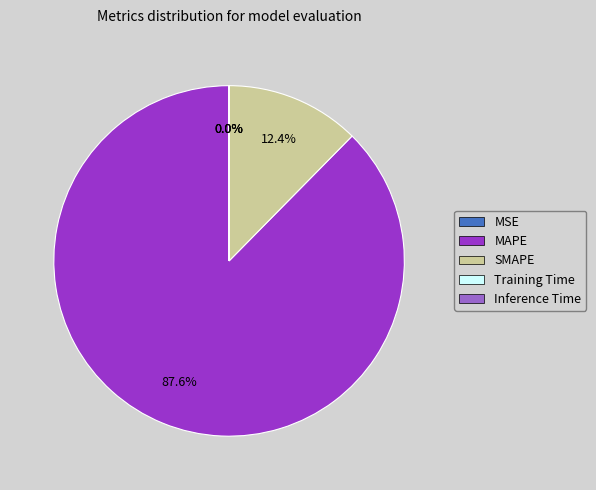

What is the largest slice in the pie chart?

MAPE